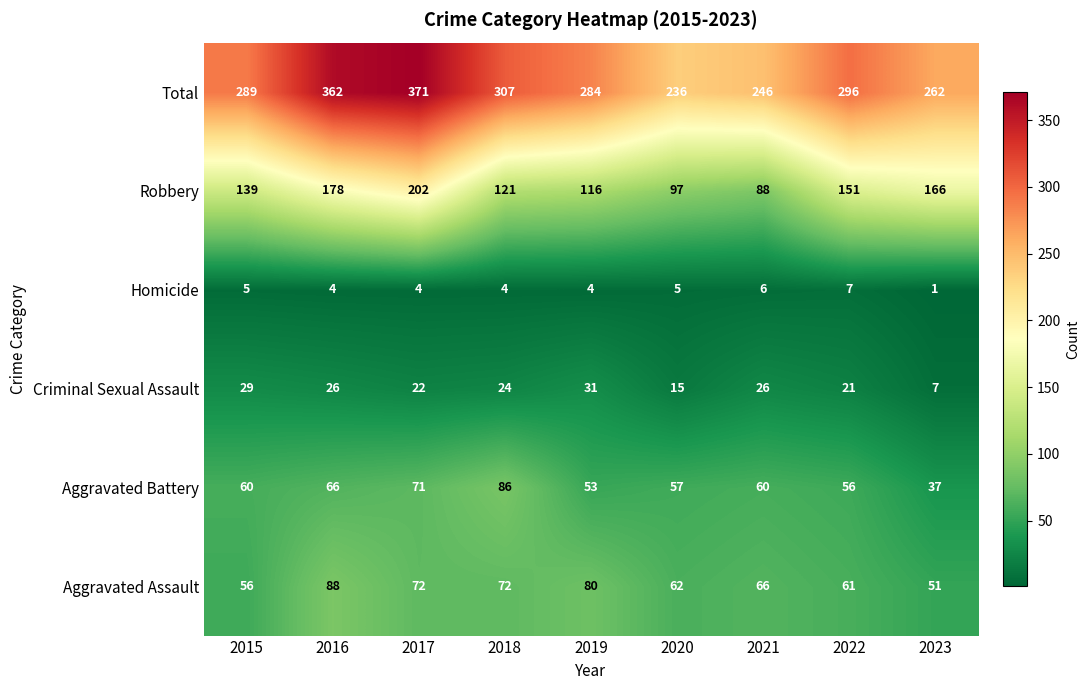

Which series changed the most between 2019 and 2022?

Robbery